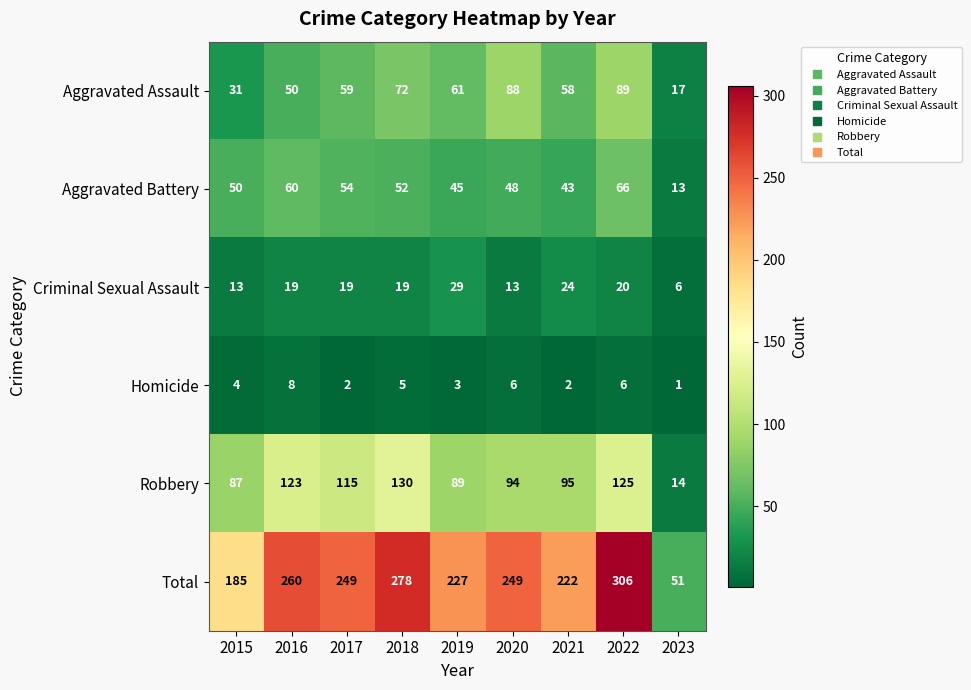

List the labels in order of Aggravated Assault value, smallest first.

2023, 2015, 2016, 2021, 2017, 2019, 2018, 2020, 2022